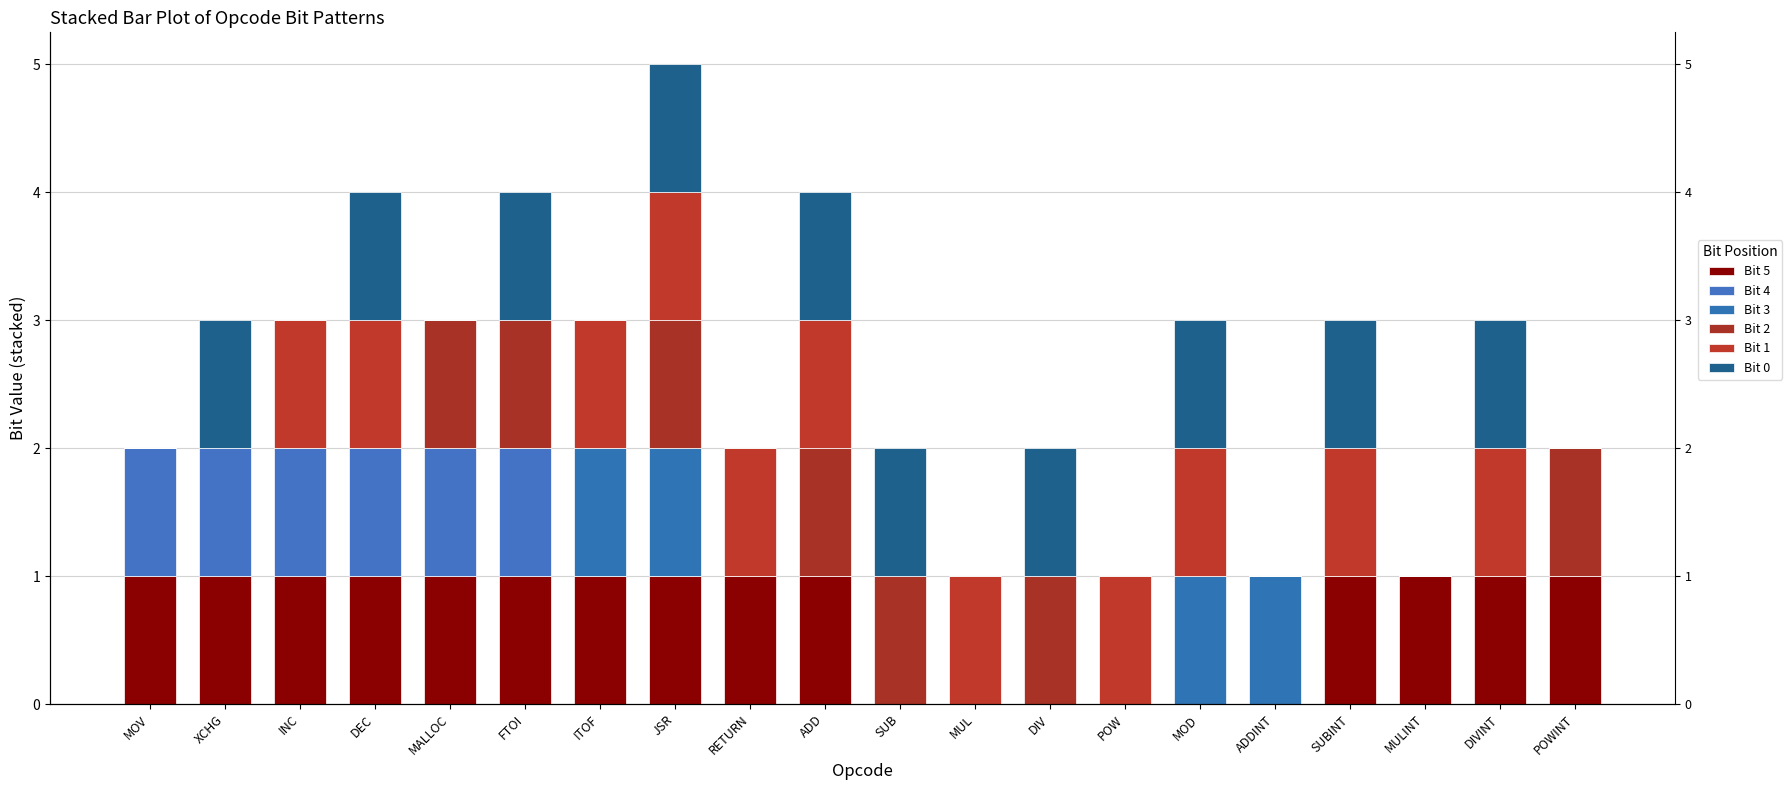

What are all the series names shown in the legend?

Bit 5, Bit 4, Bit 3, Bit 2, Bit 1, Bit 0